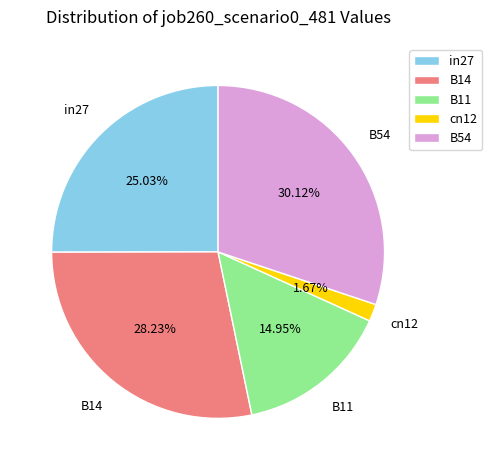

To the nearest percent, what percentage of the pie is cn12?

2%